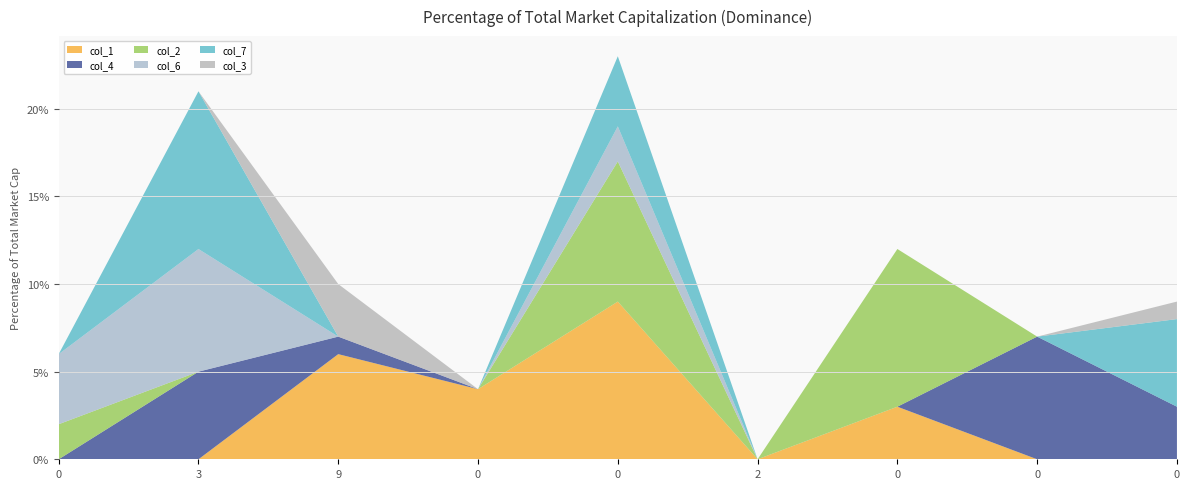

Reading left to right, list all the values displayed in this chart.

col_1: 0	0	6	4	9	0	3	0	0
col_4: 0	5	1	0	0	0	0	7	3
col_2: 2	0	0	0	8	0	9	0	0
col_6: 4	7	0	0	2	0	0	0	0
col_7: 0	9	0	0	4	0	0	0	5
col_3: 0	0	3	0	0	0	0	0	1